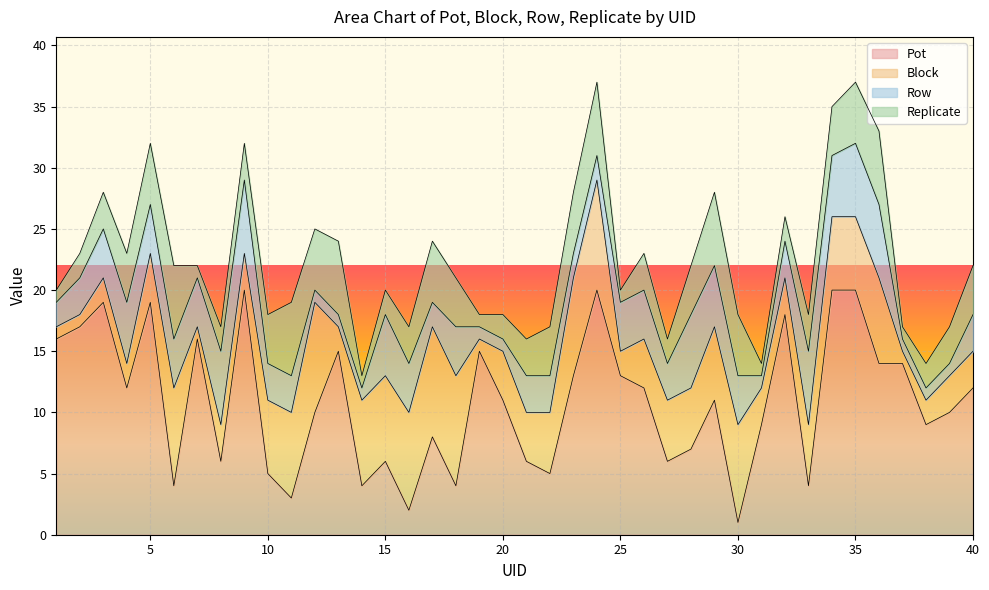

True or false: Replicate has more than 1 interior local peaks.

True